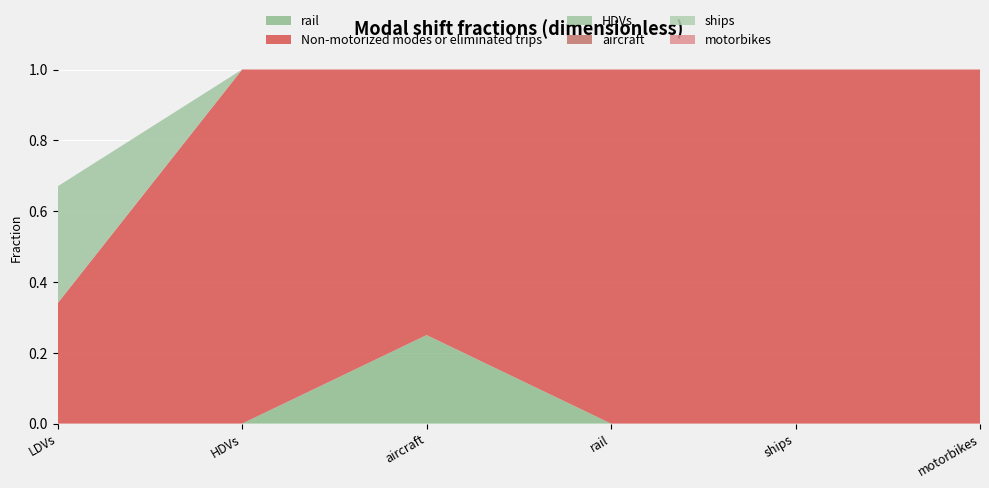

Reading left to right, extract all data points from this chart.

rail: 0.0	0.0	0.2	0.0	0.0	0.0
Non-motorized modes or eliminated trips: 0.3	1.0	0.8	1.0	1.0	1.0
HDVs: 0.3	0.0	0.0	0.0	0.0	0.0
aircraft: 0.0	0.0	0.0	0.0	0.0	0.0
ships: 0.0	0.0	0.0	0.0	0.0	0.0
motorbikes: 0.0	0.0	0.0	0.0	0.0	0.0